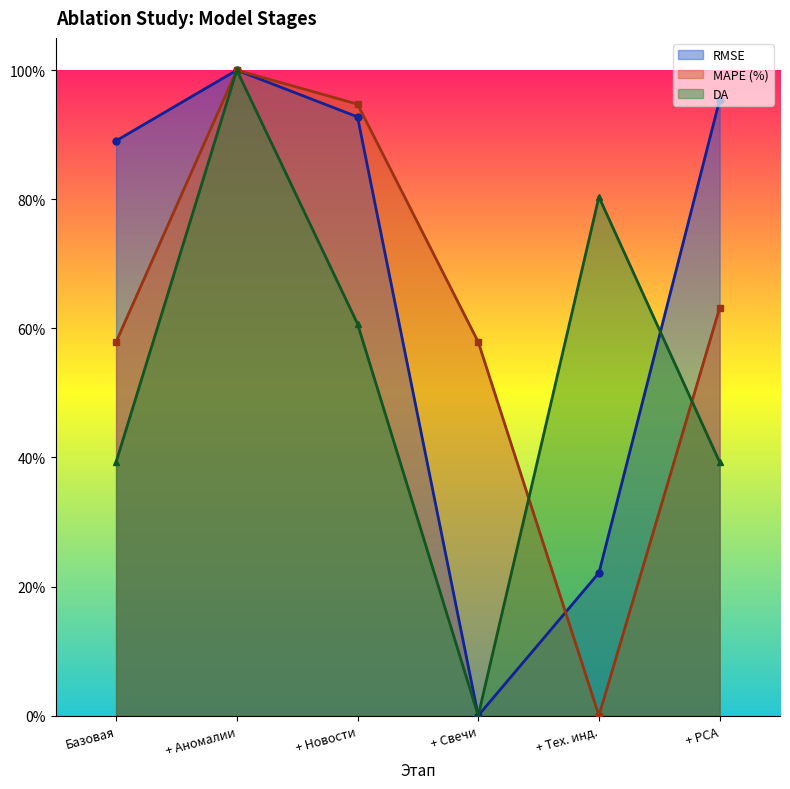

Is it true that DA equals 0.0 at + Свечи?

True